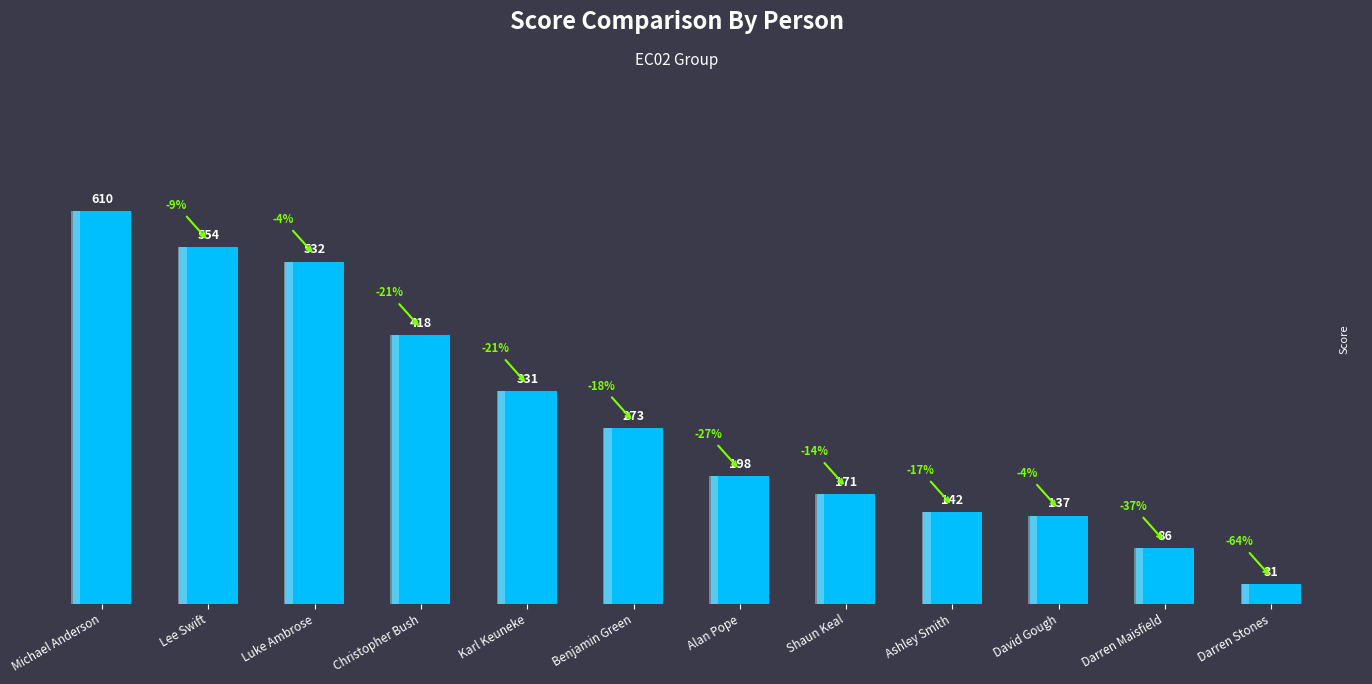

Between Karl Keuneke and Darren Maisfield, which is larger?

Karl Keuneke